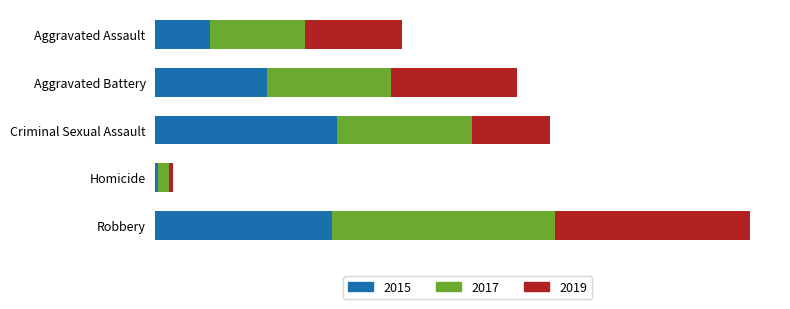

Rank the series by their maximum value, from highest to lowest.

2017, 2019, 2015